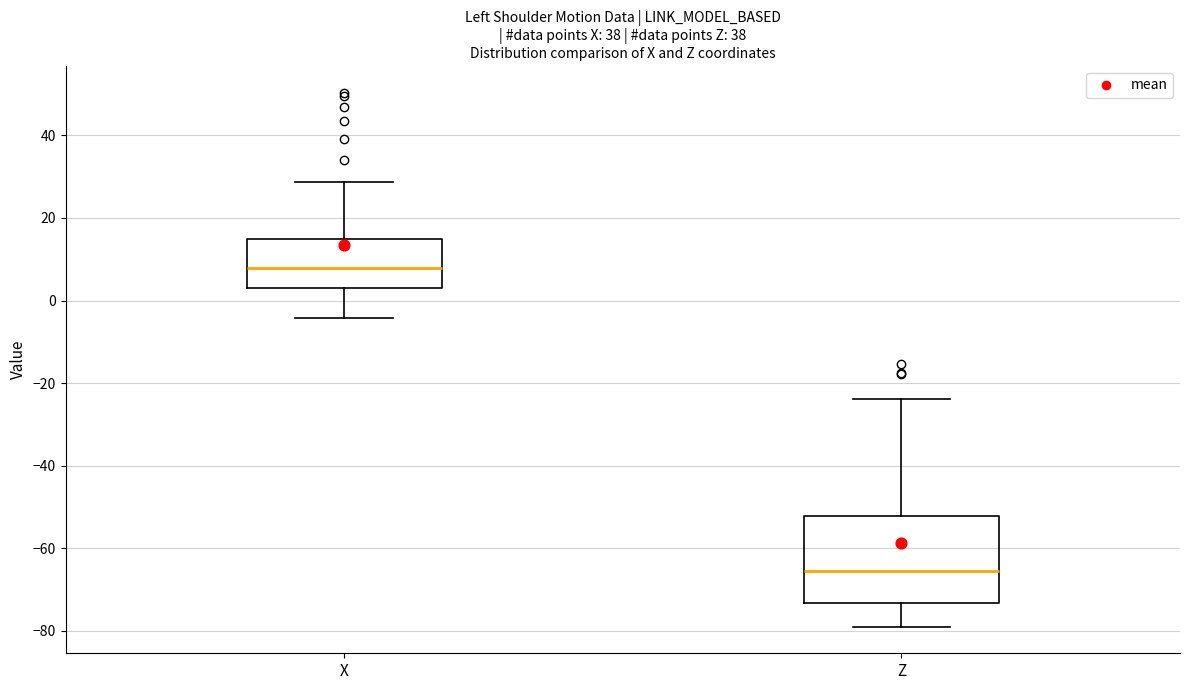

Comparing the boxes themselves (not the whiskers), which one is the tallest?

Z